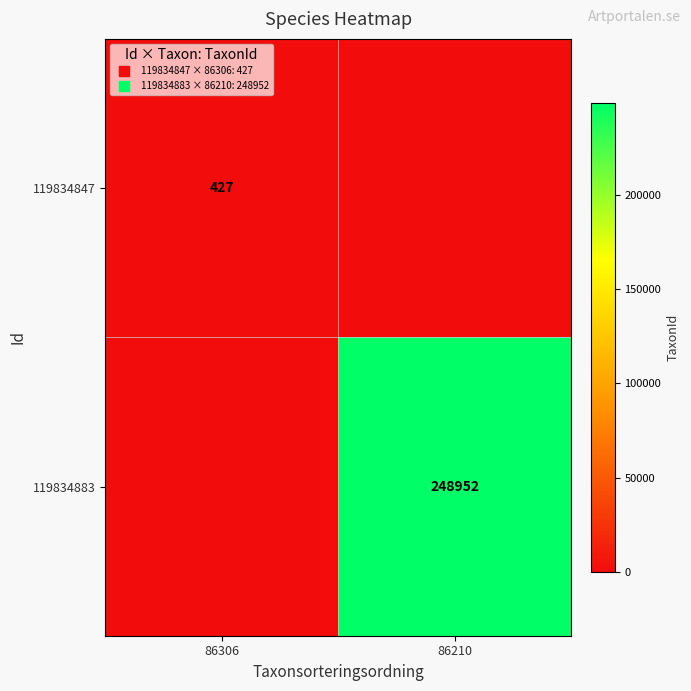

True or false: 119834883 has a value of 248952 at 86210.

True